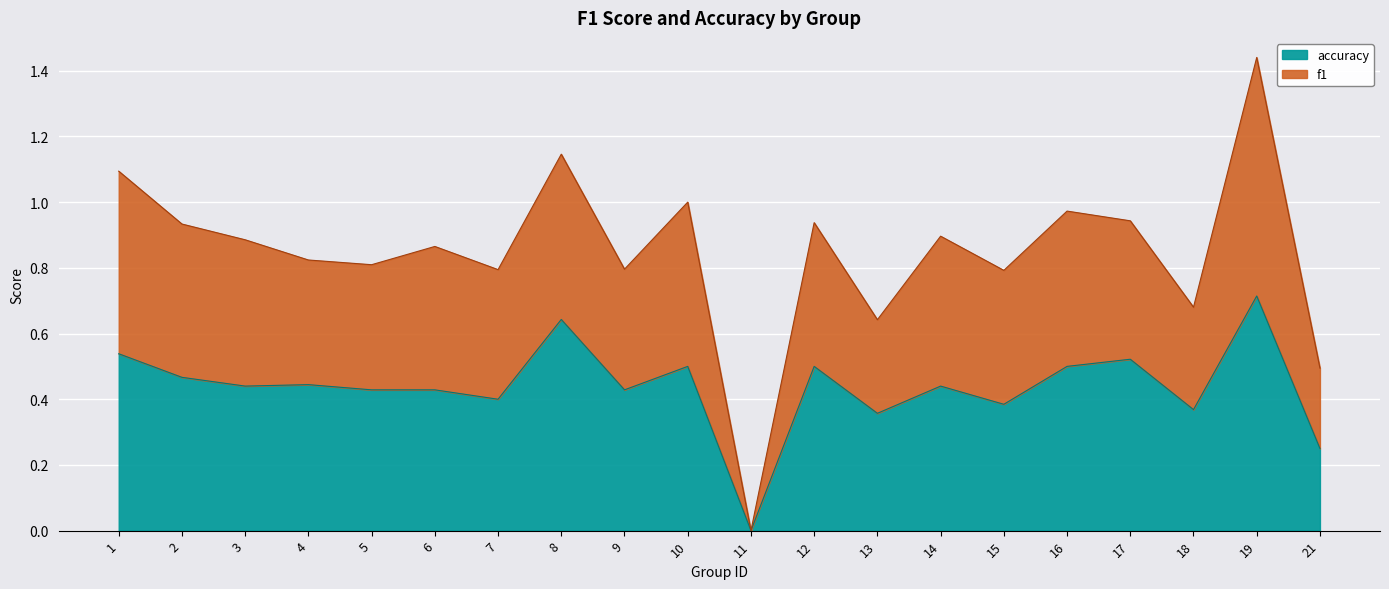

What is the value of the accuracy point at the 16th from the left?

0.5